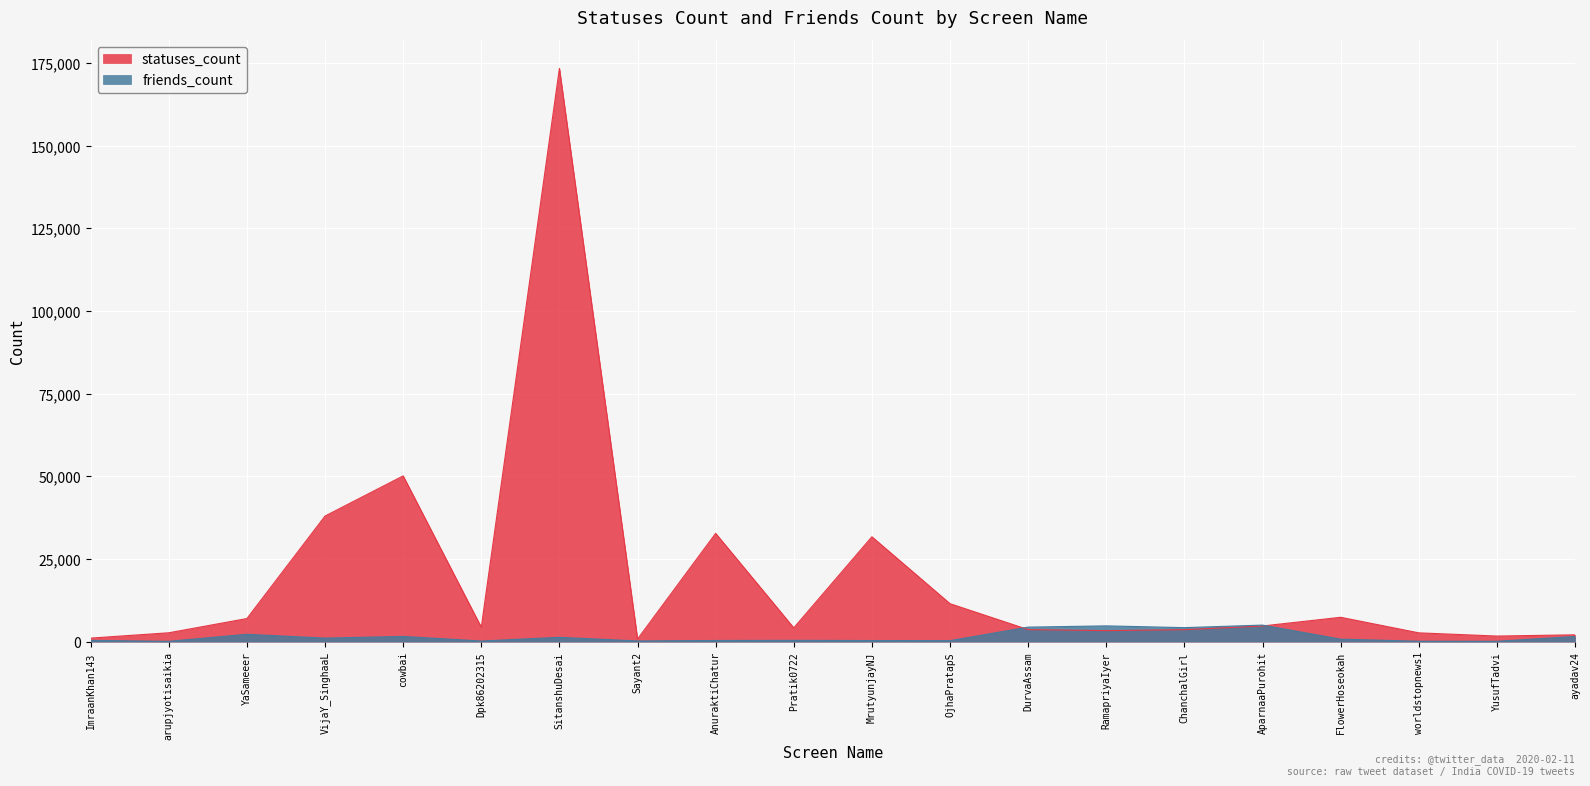

In statuses_count, how many points are lower than both neighbors (excluding endpoints)?

5